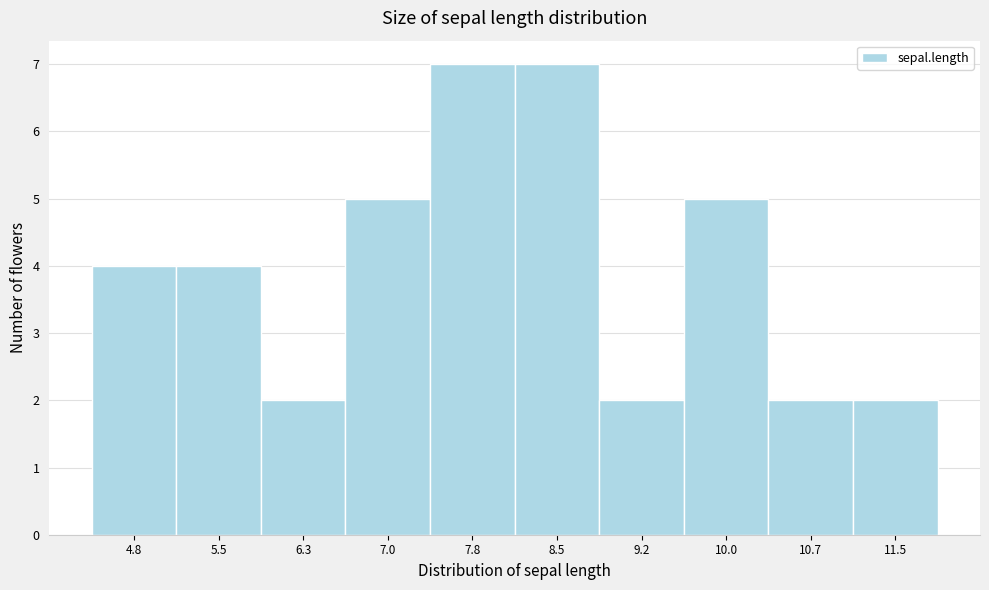

Reading left to right, list all the values displayed in this chart.

4	4	2	5	7	7	2	5	2	2